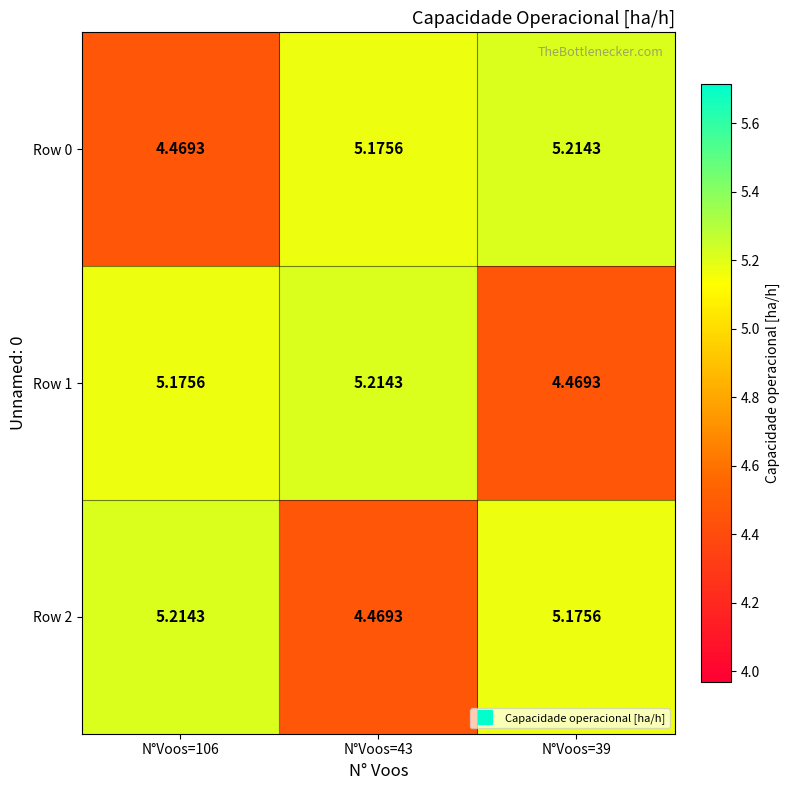

How many categories are shown in the chart?

3